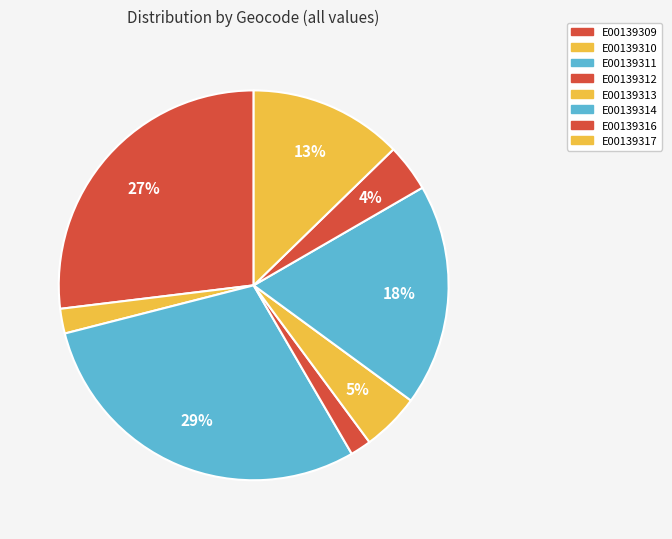

Does E00139314 account for over 50% of the chart?

No